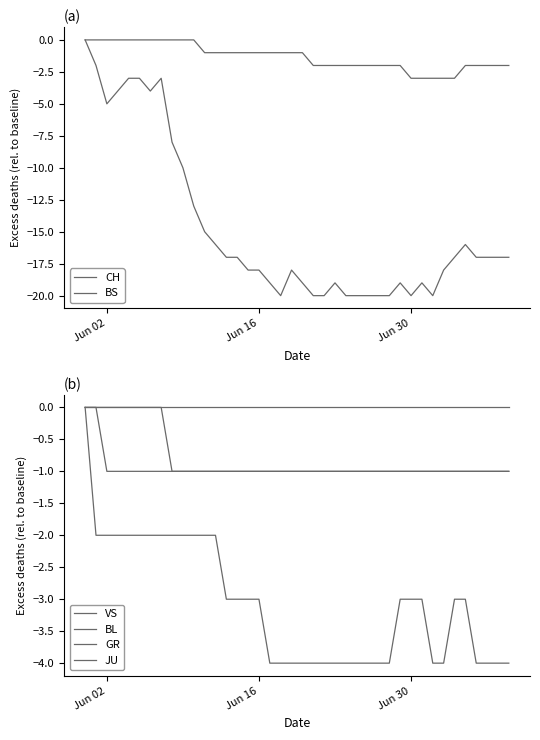

What is the value of the GR point at the 23rd from the left?

-1